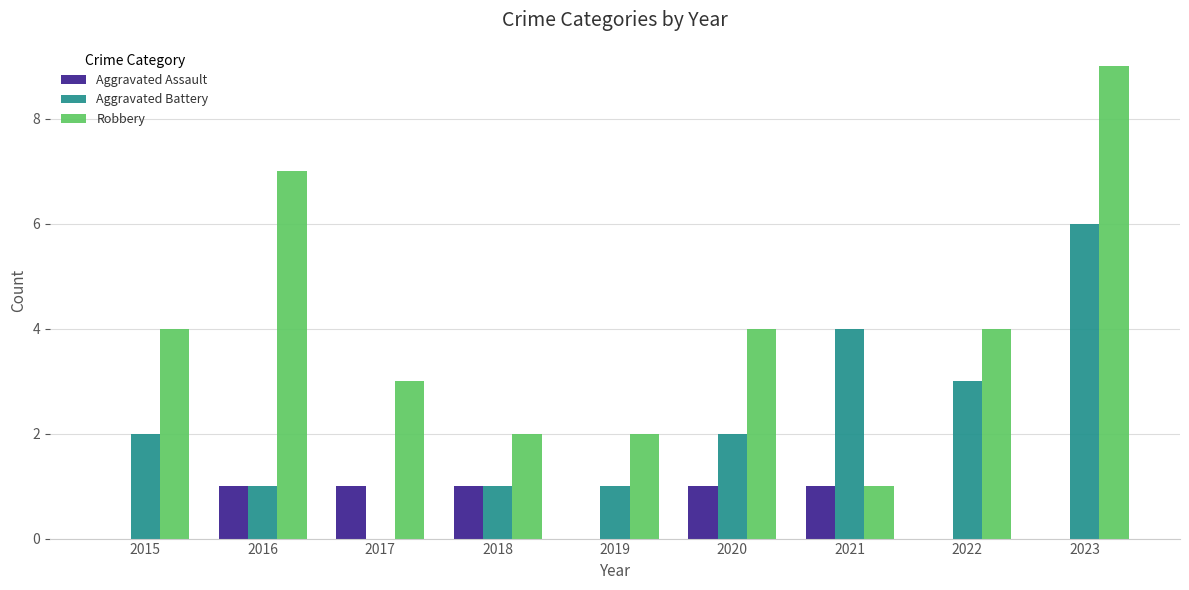

Between 2020 and 2021, which series saw the biggest shift?

Robbery